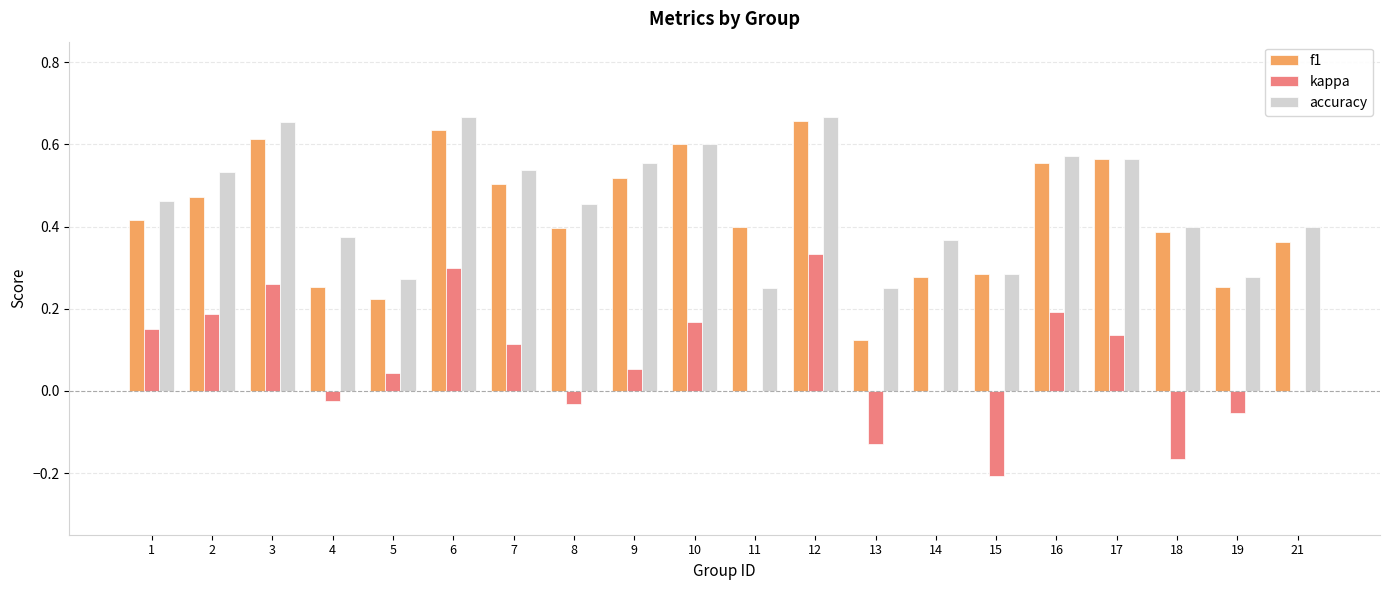

What is the sum of all f1 values?

8.5